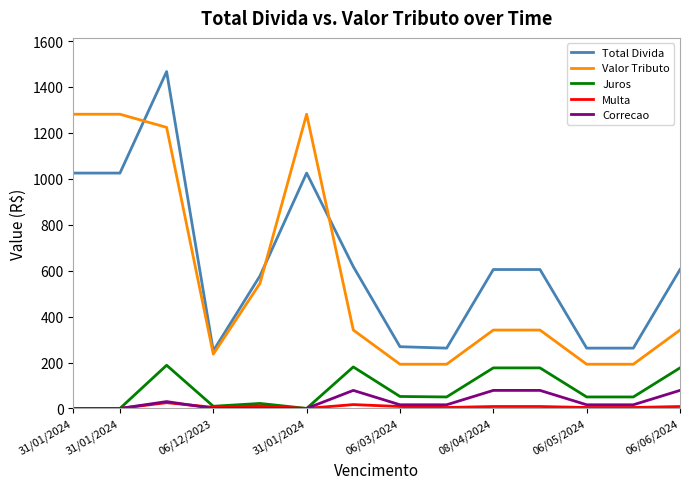

True or false: Valor Tributo and Multa intersect in this chart.

False